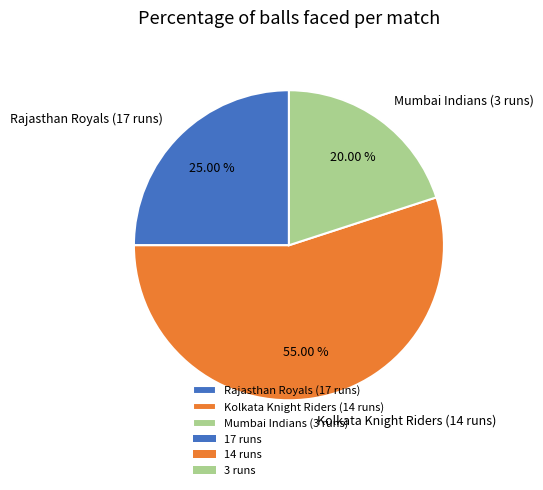

To the nearest percent, what is the average slice percentage?

33%